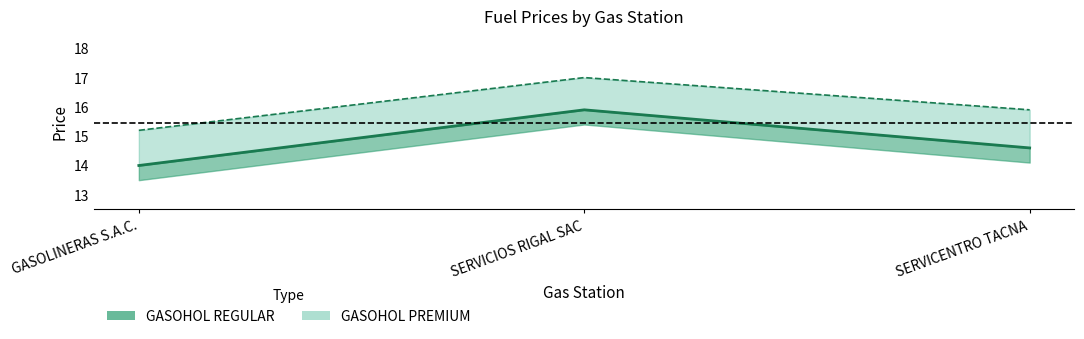

How many lines are shown in the chart?

2